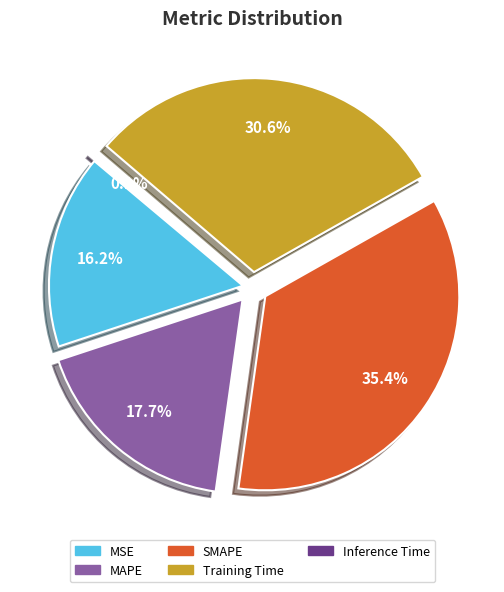

Between Inference Time and MAPE, which is larger?

MAPE